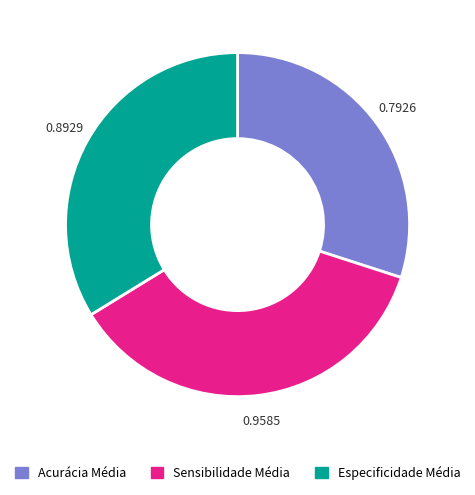

Rank the categories by value from highest to lowest.

Sensibilidade Média, Especificidade Média, Acurácia Média